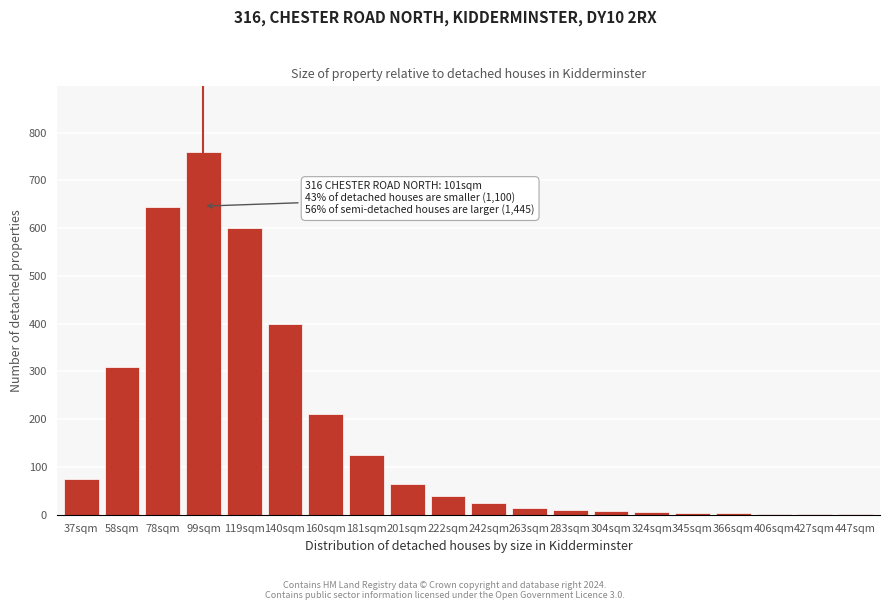

The value at 181sqm is 209. True or false?

False